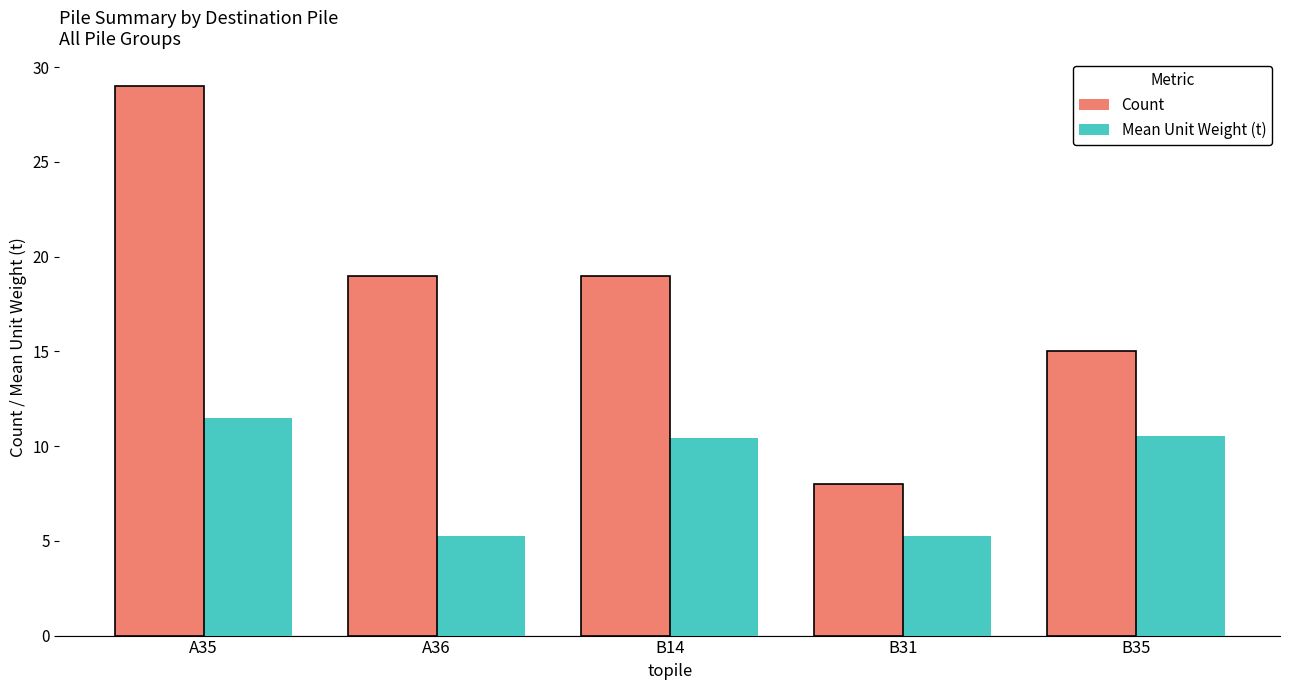

List the series in order of their overall mean, highest first.

Count, Mean Unit Weight (t)